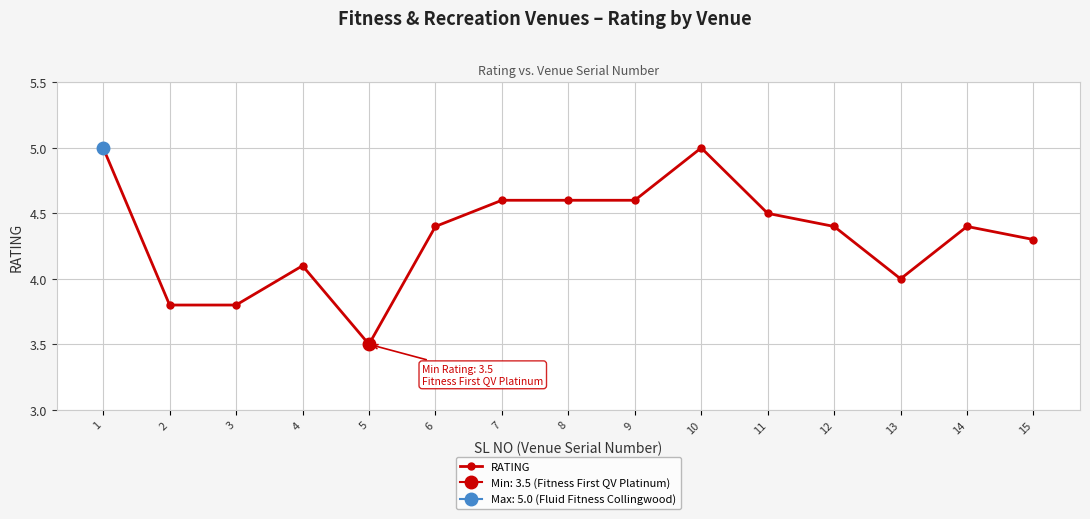

At which category does the chart reach its peak across all series?

1